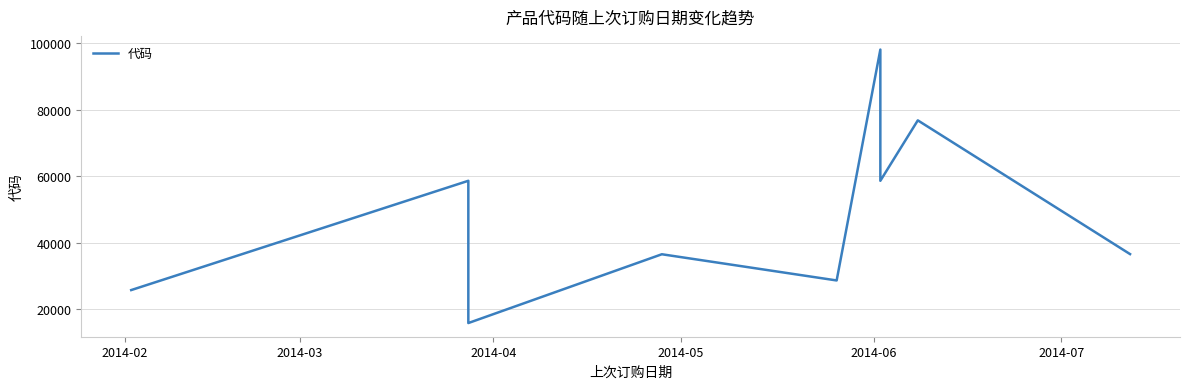

How many categories are shown in the chart?

9